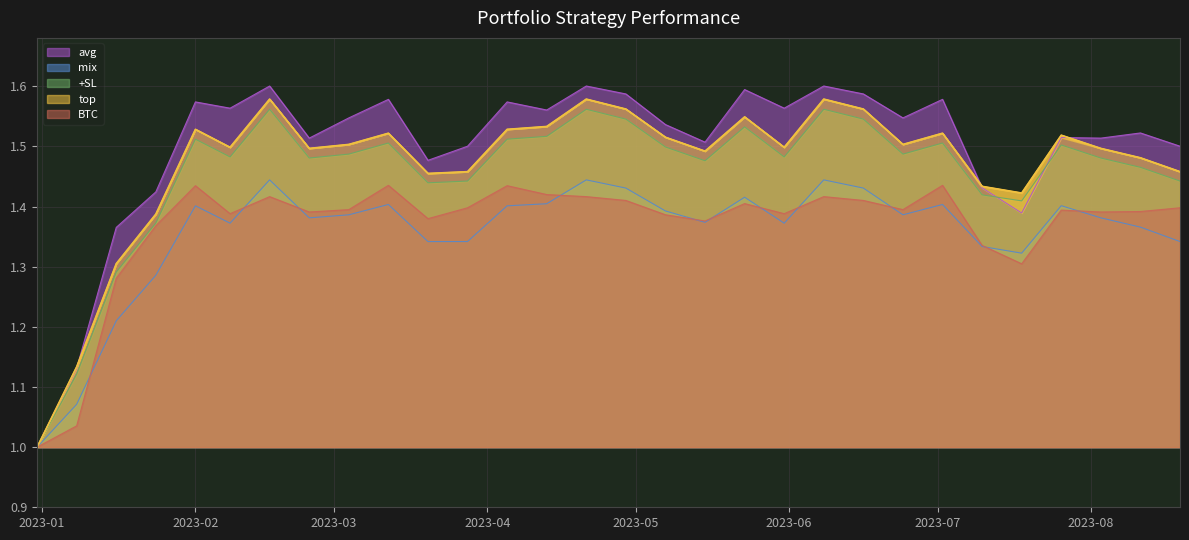

Reading left to right, transcribe all the data shown in this chart.

top: 1.0	1.1	1.3	1.4	1.5	1.5	1.6	1.5	1.5	1.5	1.5	1.5	1.5	1.5	1.6	1.6	1.5	1.5	1.5	1.5	1.6	1.6	1.5	1.5	1.4	1.4	1.5	1.5	1.5	1.5
+SL: 1.0	1.1	1.3	1.4	1.5	1.5	1.6	1.5	1.5	1.5	1.4	1.4	1.5	1.5	1.6	1.5	1.5	1.5	1.5	1.5	1.6	1.5	1.5	1.5	1.4	1.4	1.5	1.5	1.5	1.4
mix: 1.0	1.1	1.2	1.3	1.4	1.4	1.4	1.4	1.4	1.4	1.3	1.3	1.4	1.4	1.4	1.4	1.4	1.4	1.4	1.4	1.4	1.4	1.4	1.4	1.3	1.3	1.4	1.4	1.4	1.3
BTC: 1.0	1.0	1.3	1.4	1.4	1.4	1.4	1.4	1.4	1.4	1.4	1.4	1.4	1.4	1.4	1.4	1.4	1.4	1.4	1.4	1.4	1.4	1.4	1.4	1.3	1.3	1.4	1.4	1.4	1.4
avg: 1.0	1.1	1.4	1.4	1.6	1.6	1.6	1.5	1.5	1.6	1.5	1.5	1.6	1.6	1.6	1.6	1.5	1.5	1.6	1.6	1.6	1.6	1.5	1.6	1.4	1.4	1.5	1.5	1.5	1.5